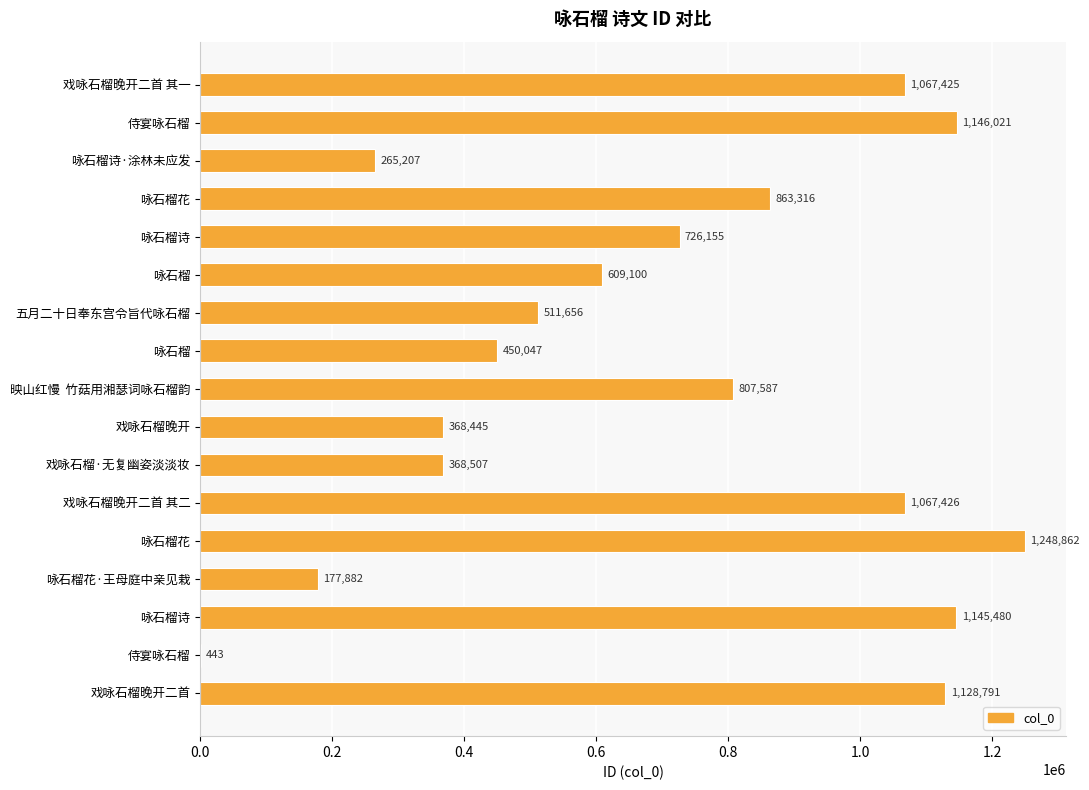

Count the number of data series in this chart.

1